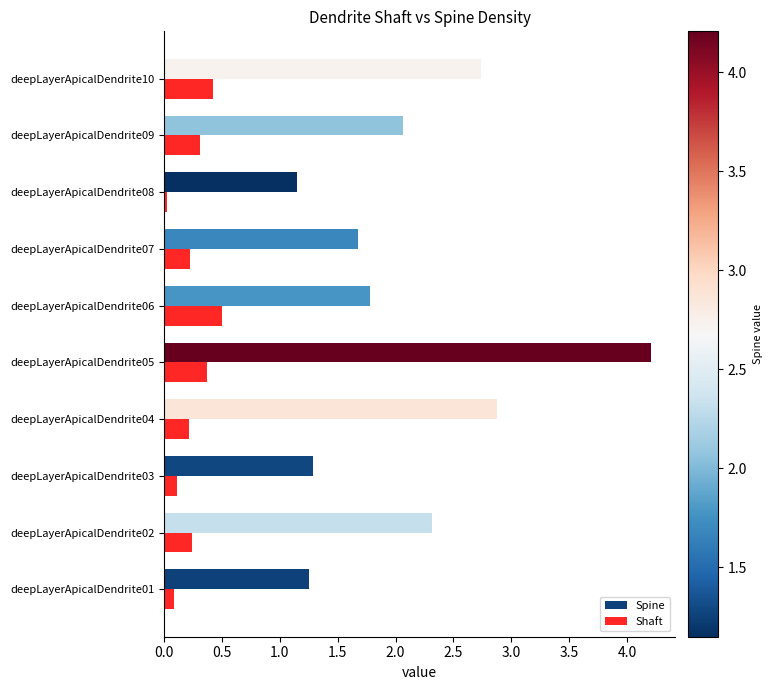

What is the highest value of the Spine series?

4.2